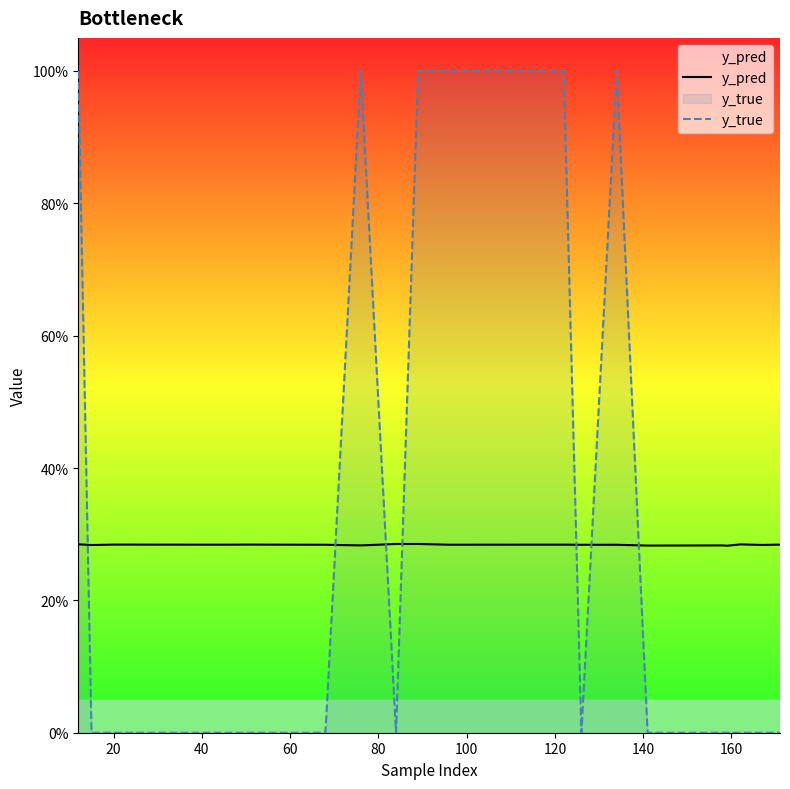

What are all the series names shown in the legend?

y_pred, y_true